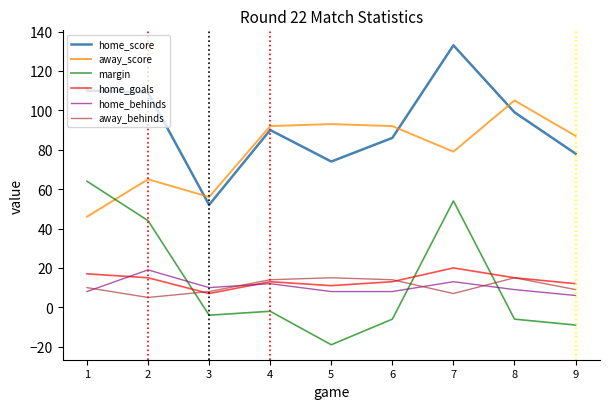

Between 1 and 3, which series saw the biggest shift?

margin